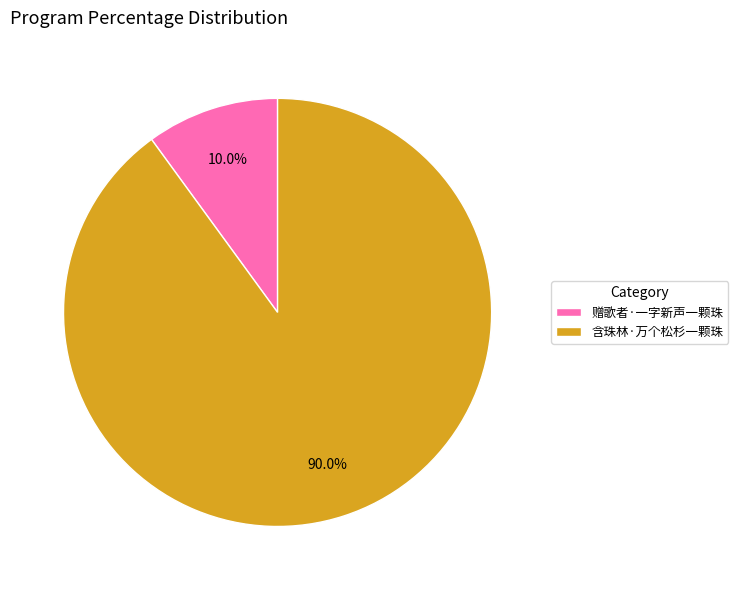

The 赠歌者·一字新声一颗珠 slice represents 3% of the pie. True or false?

False